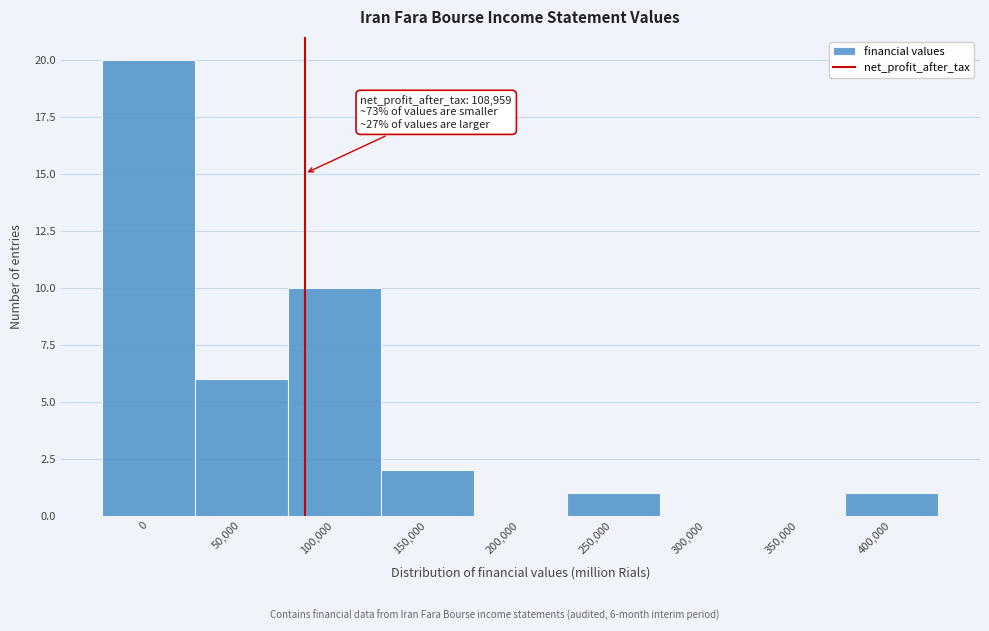

Reading left to right, extract all data points from this chart.

0=20	50,000=6	100,000=10	150,000=2	200,000=0	250,000=1	300,000=0	350,000=0	400,000=1